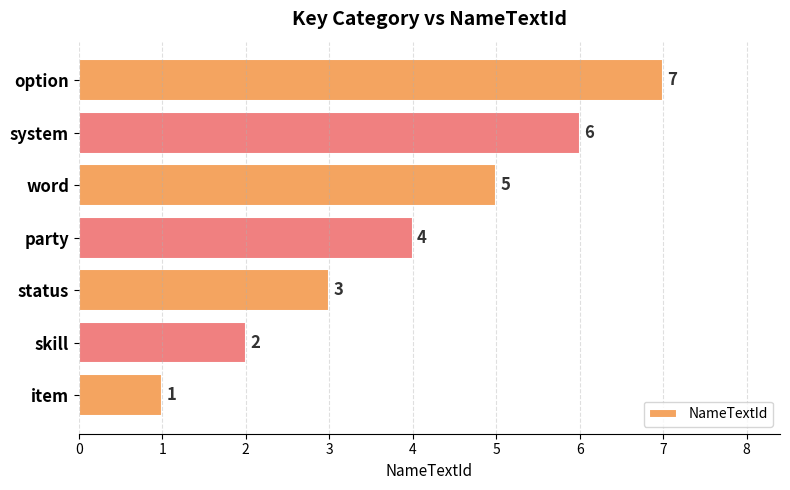

What is the maximum value shown in the chart?

7